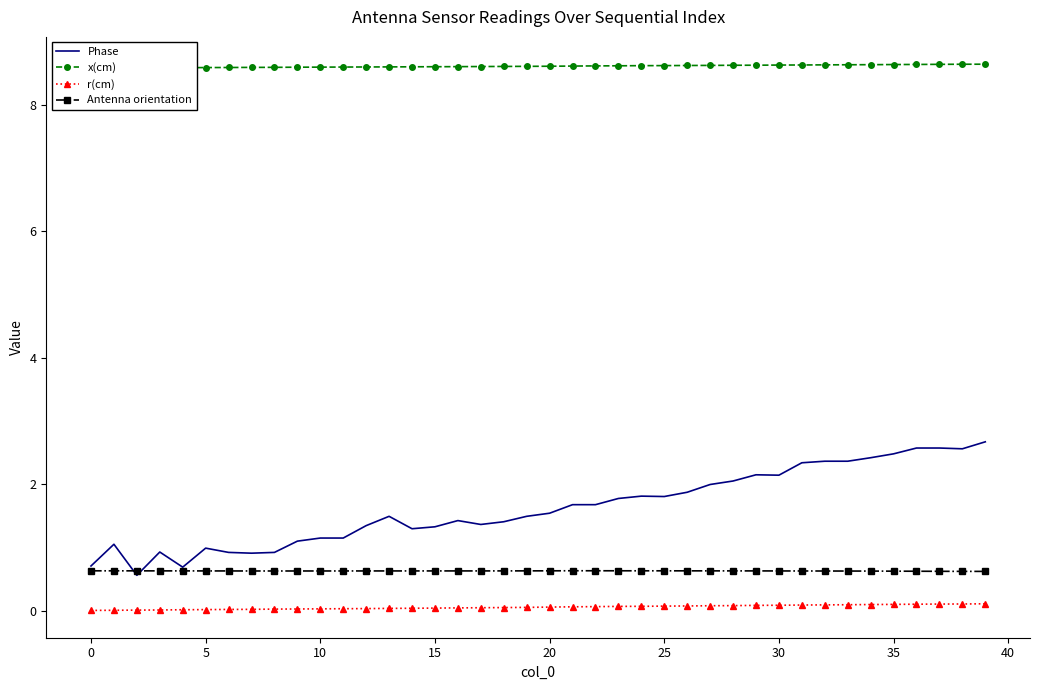

What is the difference between the highest and lowest values at 33?

8.5